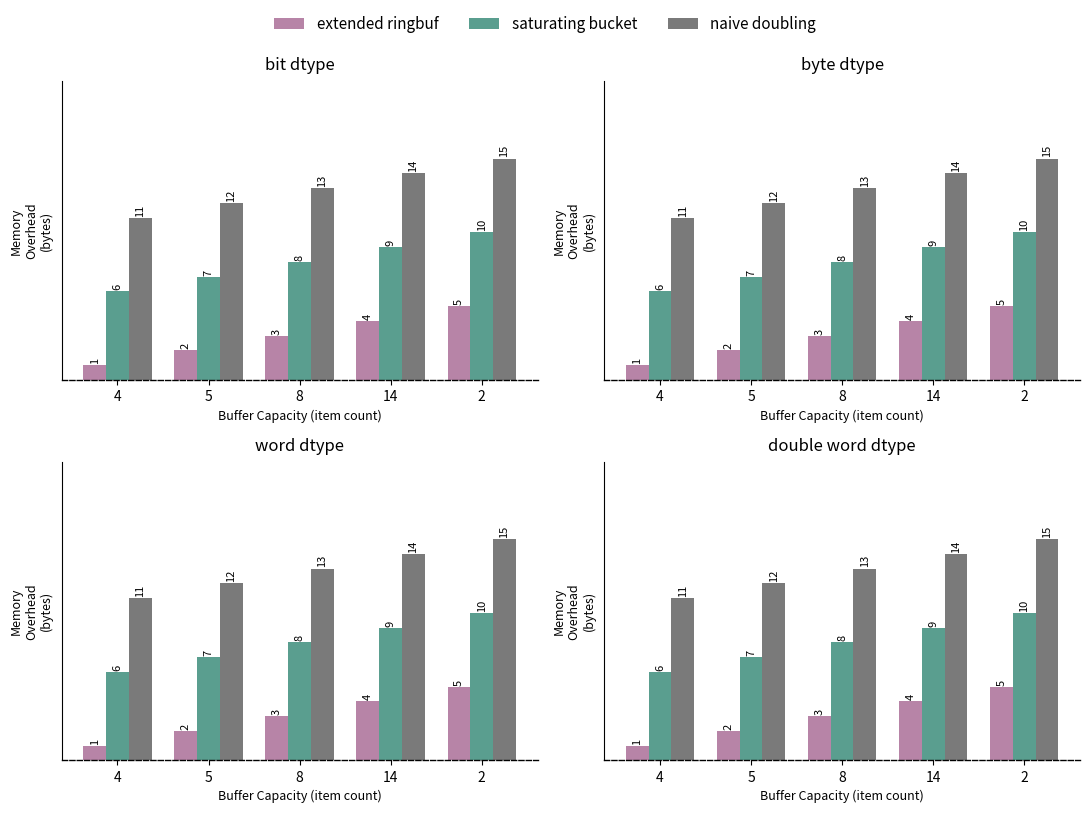

List the labels in order of extended ringbuf value, smallest first.

4, 5, 8, 14, 2